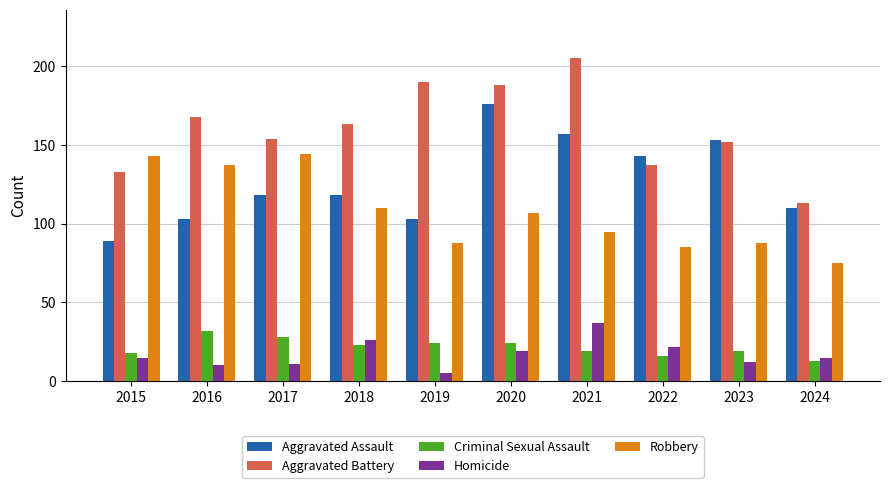

What is the value of the Criminal Sexual Assault bar at the 4th from the left?

23